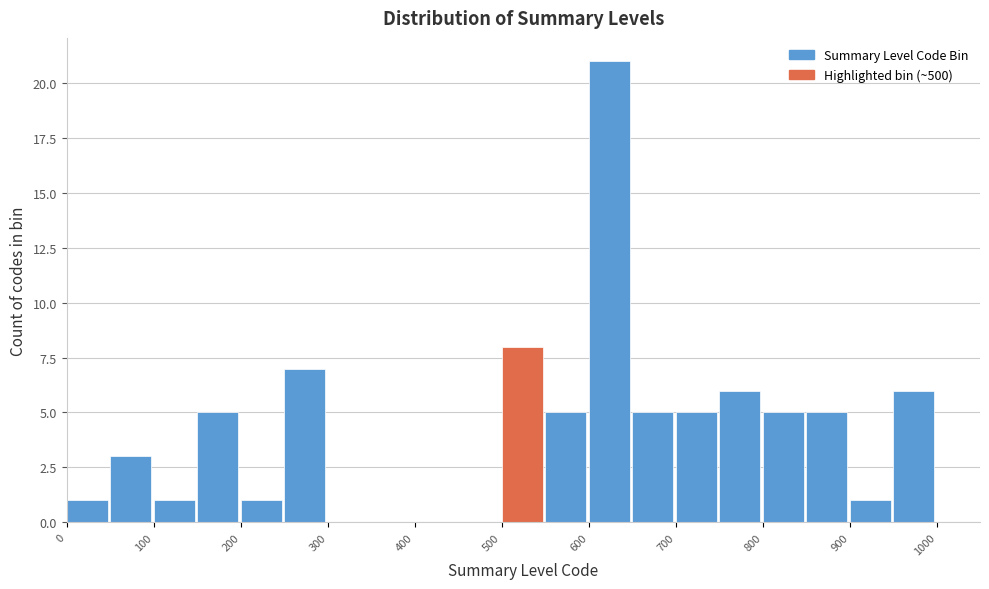

Reading left to right, transcribe this chart: for each bar, give the range it covers on the x-axis and its height. The values are not printed on the chart, so give them approximately, as read against the axis.

0 to 50: 1
50 to 100: 3
100 to 150: 1
150 to 200: 5
200 to 250: 1
250 to 300: 7
300 to 350: 0
350 to 400: 0
400 to 450: 0
450 to 500: 0
500 to 550: 8
550 to 600: 5
600 to 650: 21
650 to 700: 5
700 to 750: 5
750 to 800: 6
800 to 850: 5
850 to 900: 5
900 to 950: 1
950 to 1000: 6